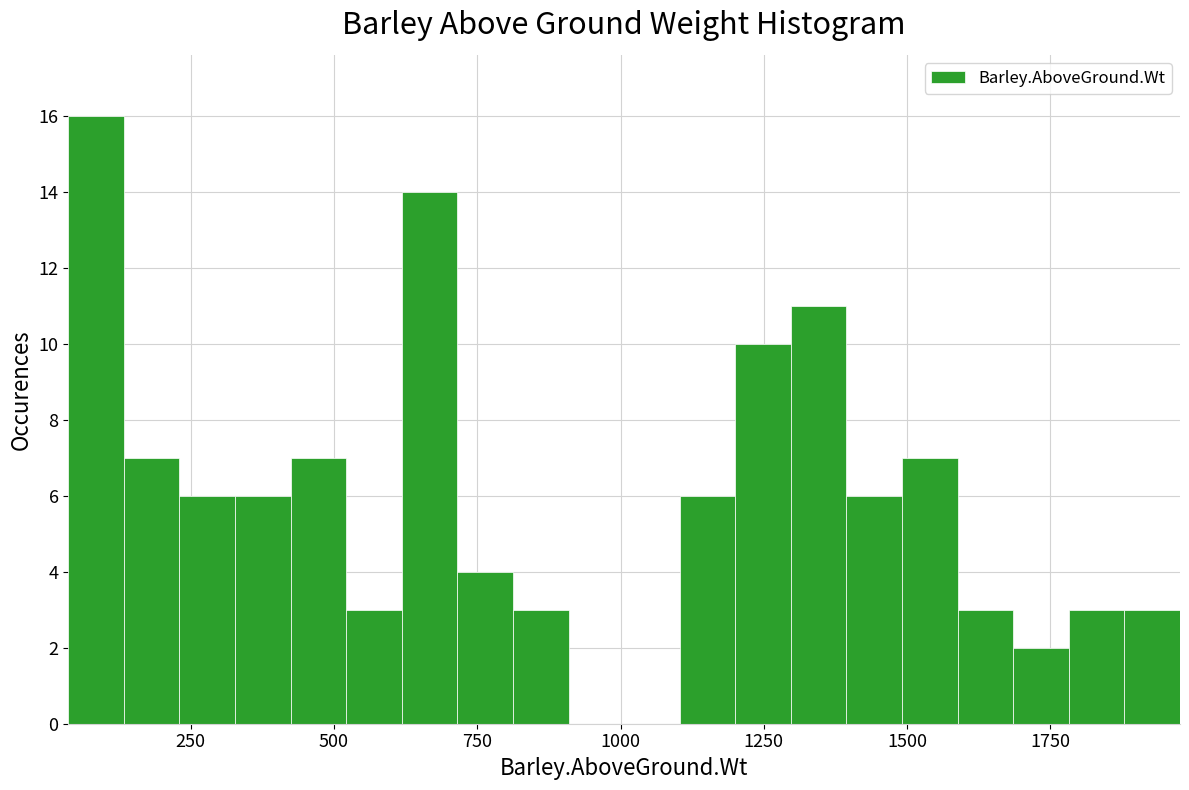

Read against the x-axis, roughly where is the centre of the tallest bar?

100